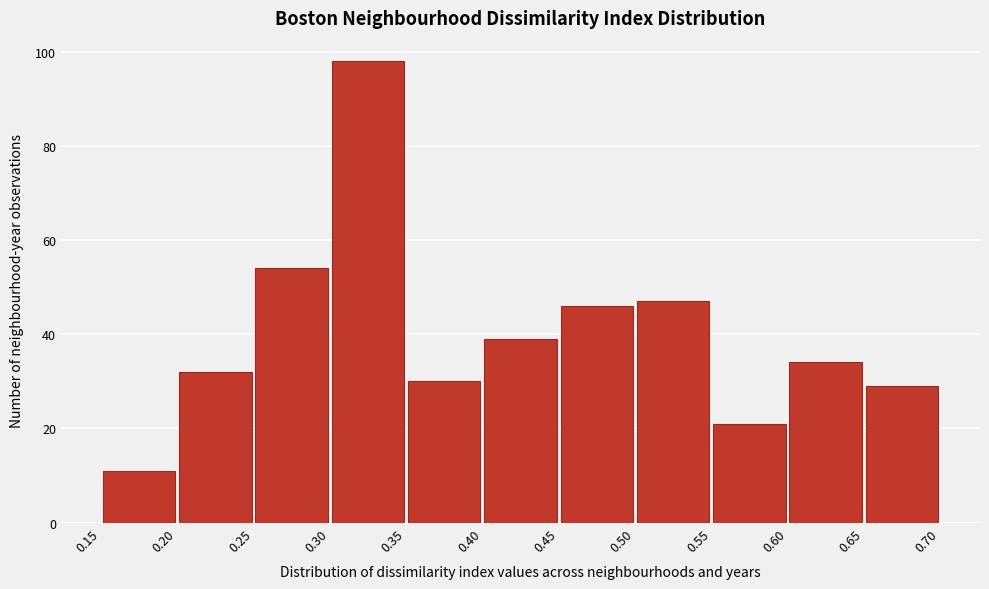

Reading left to right, list every bar in this chart as the range it spans on the x-axis followed by its height. The values are not printed on the chart, so give them approximately, as read against the axis.

0.15 to 0.20: 12
0.20 to 0.25: 32
0.25 to 0.30: 54
0.30 to 0.35: 98
0.35 to 0.40: 30
0.40 to 0.45: 40
0.45 to 0.50: 46
0.50 to 0.55: 48
0.55 to 0.60: 22
0.60 to 0.65: 34
0.65 to 0.70: 30